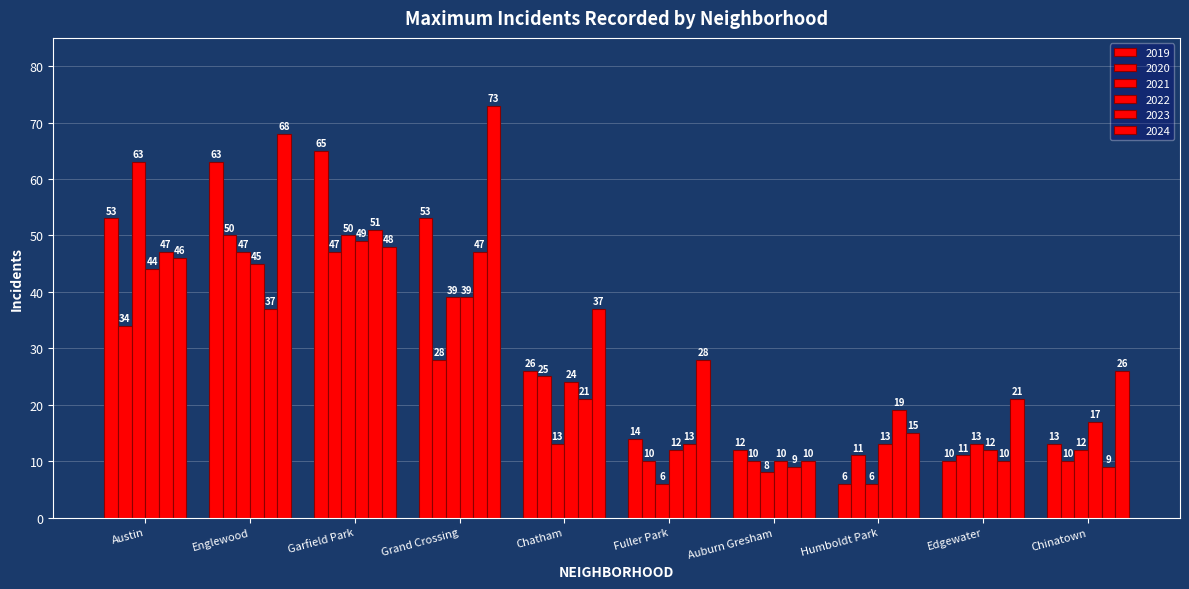

Is it true that 2019 equals 15 at Grand Crossing?

False